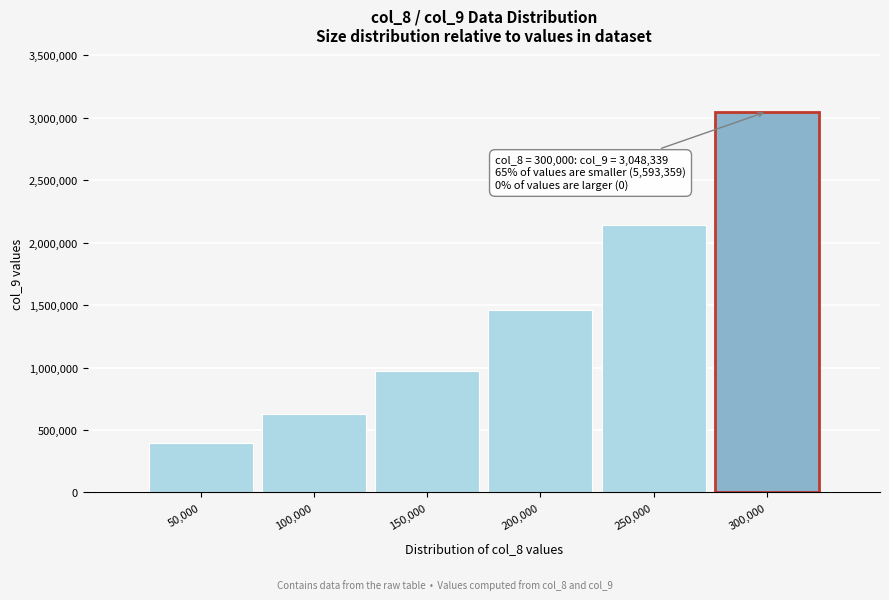

Reading left to right, what are all the values shown in this chart?

400000.0	625000.0	968750.0	1460937.5	2138671.9	3048339.8